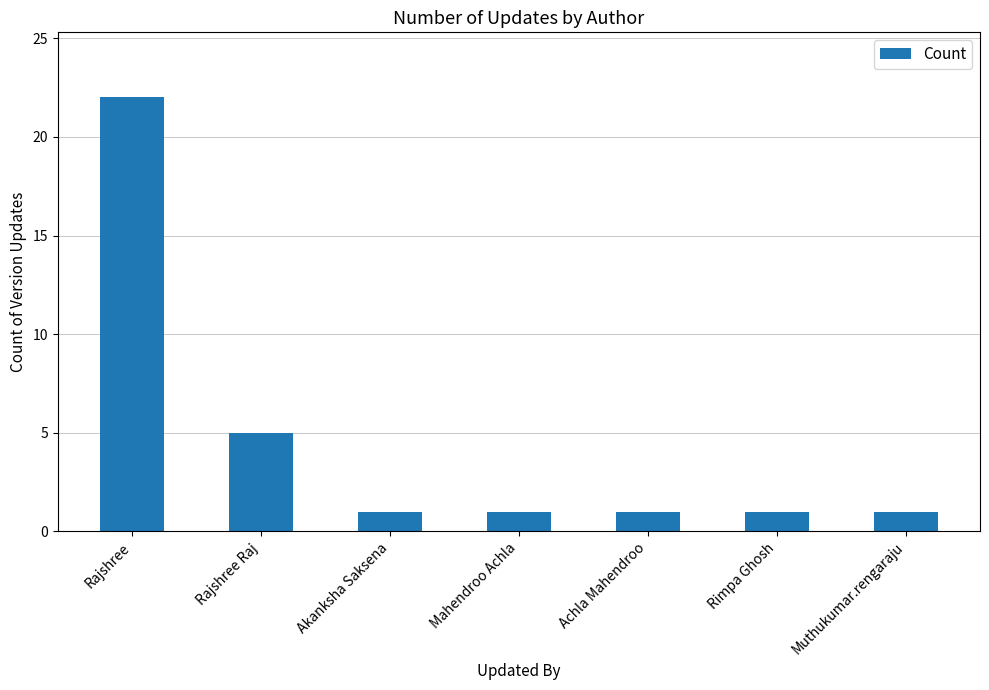

What is the maximum value shown in the chart?

22